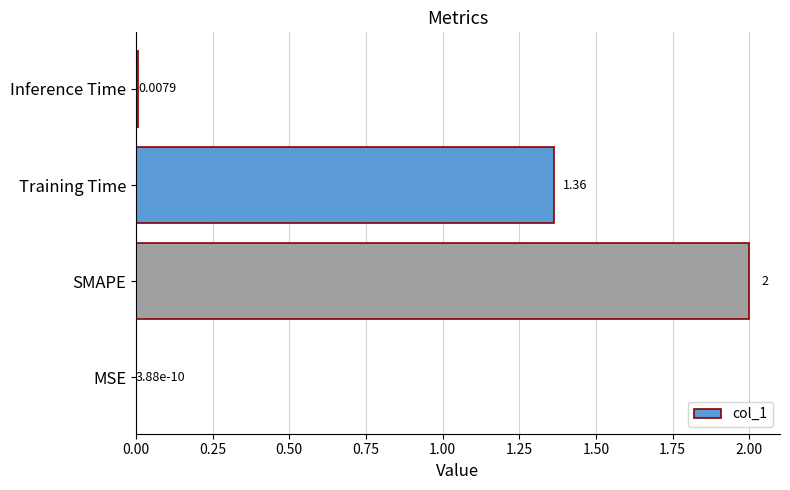

Are the bars horizontal?

Yes